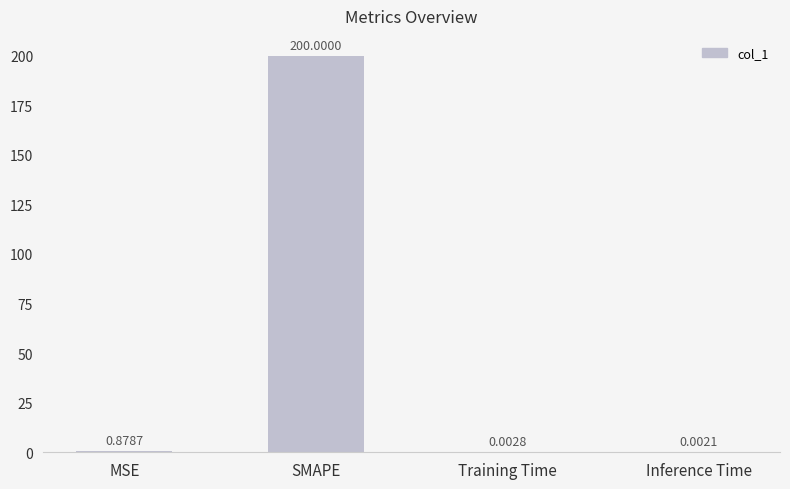

Where is the data nearest to the value 100?

MSE